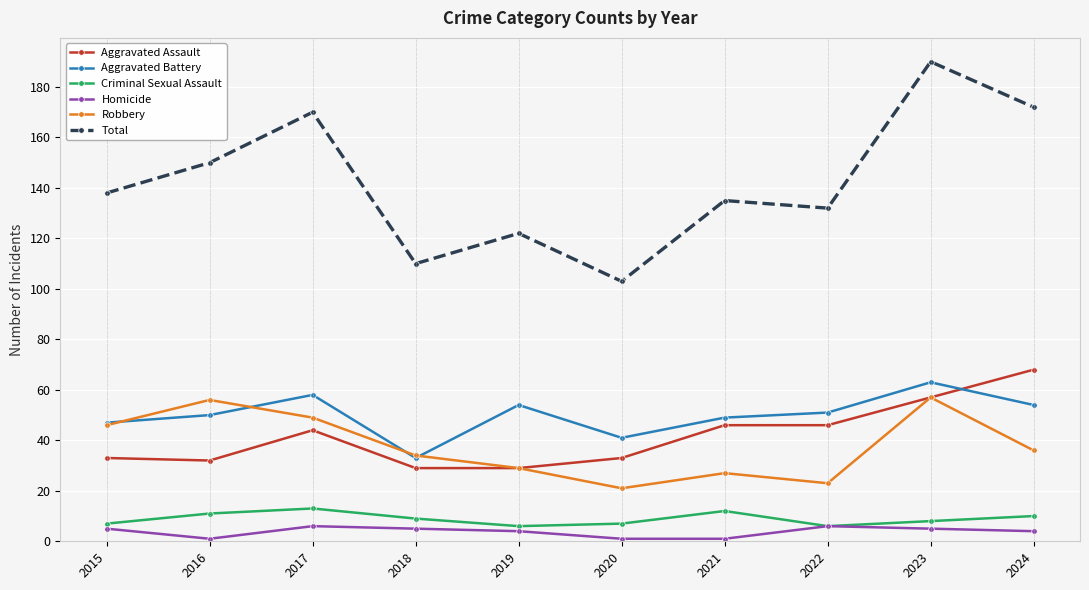

Reading left to right, transcribe all the data shown in this chart.

Aggravated Assault: 33	32	44	29	29	33	46	46	57	68
Aggravated Battery: 47	50	58	33	54	41	49	51	63	54
Criminal Sexual Assault: 7	11	13	9	6	7	12	6	8	10
Homicide: 5	1	6	5	4	1	1	6	5	4
Robbery: 46	56	49	34	29	21	27	23	57	36
Total: 138	150	170	110	122	103	135	132	190	172